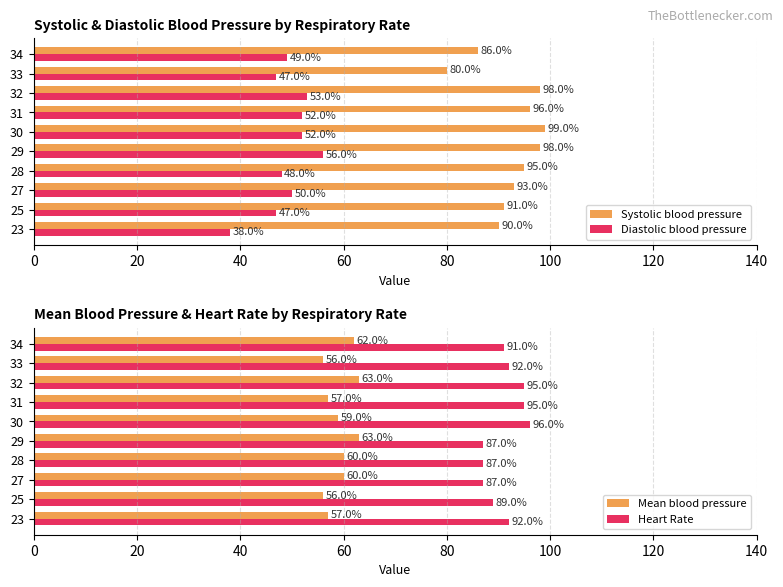

What is the difference between the second highest and second lowest values in the Diastolic blood pressure series?

6